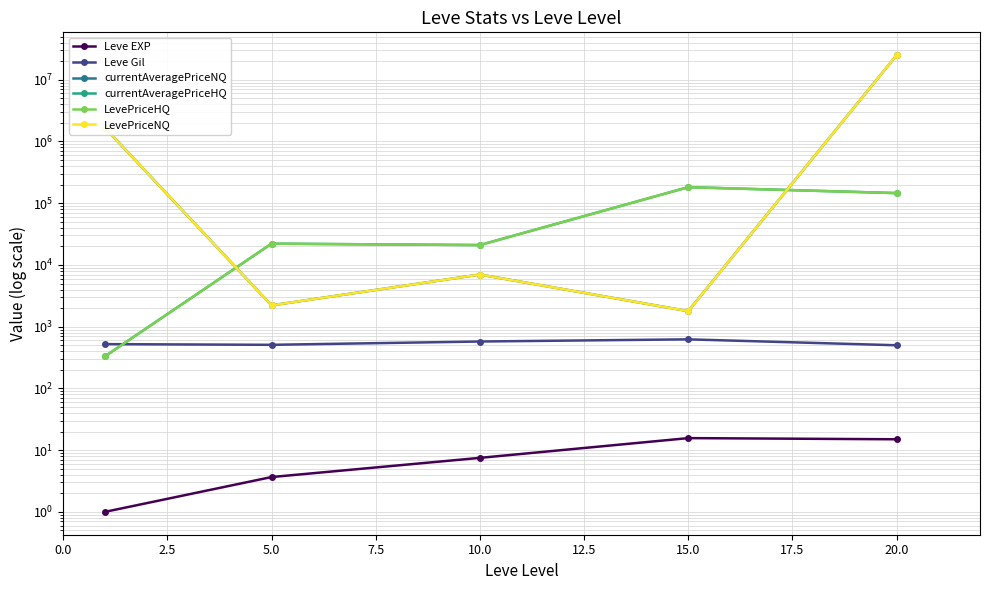

What is the value of the currentAveragePriceNQ point at the 1st from the left?

1668632.2